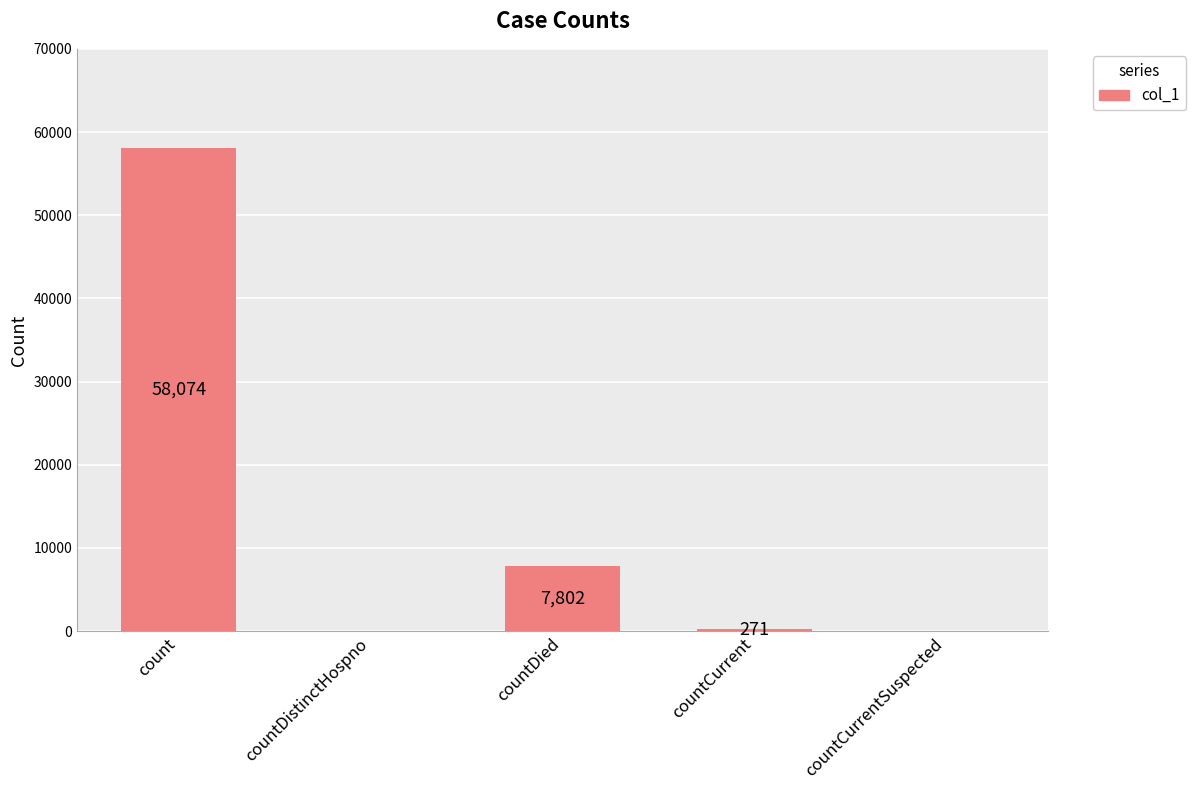

Which has a higher value, countDistinctHospno or count?

count